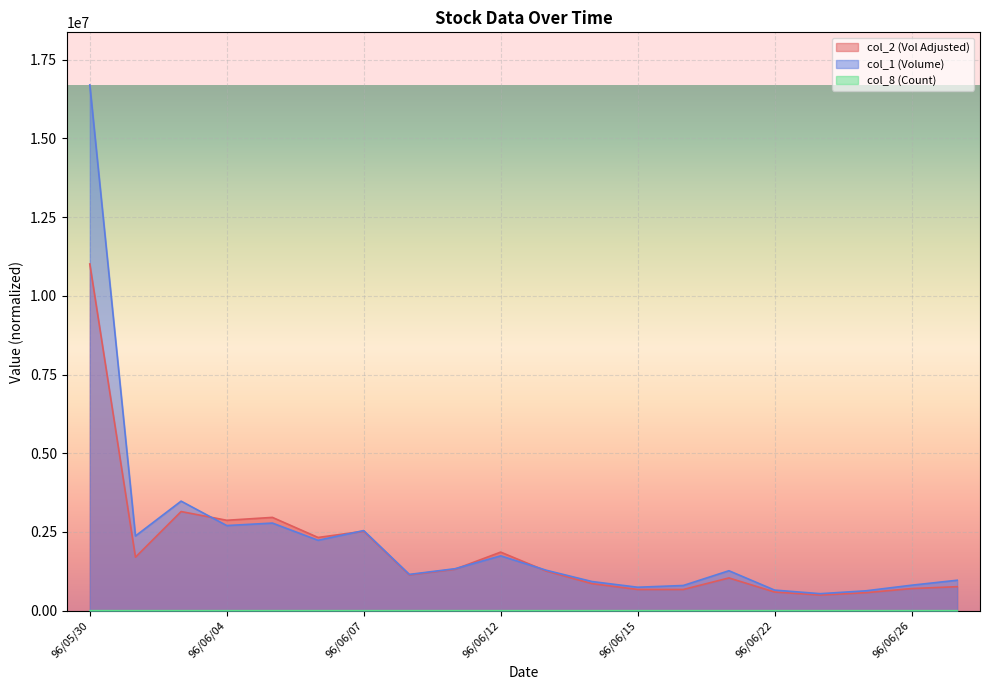

Is it true that col_1 equals 2828826 at 96/06/12?

False